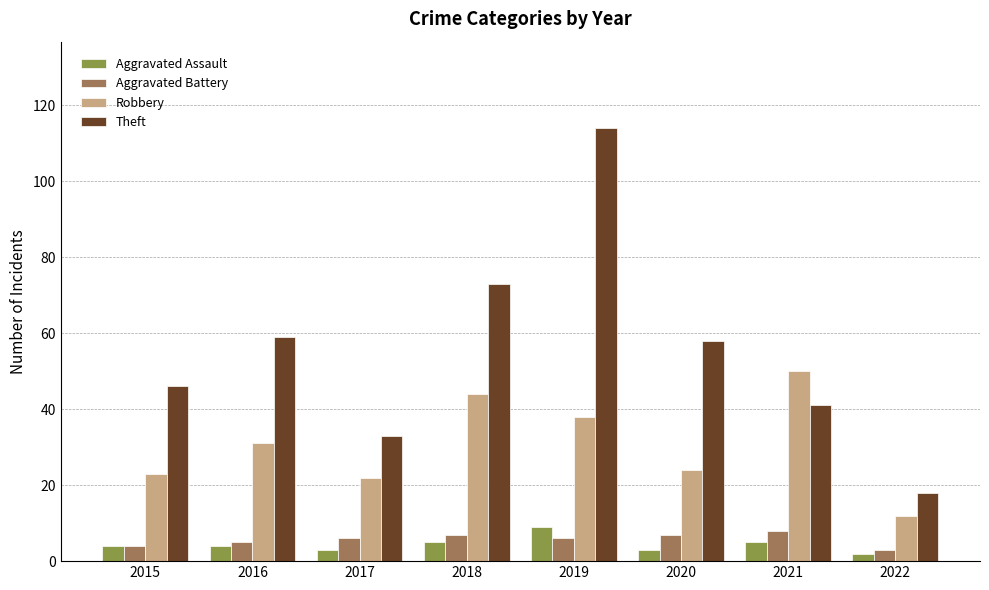

What are all the series names shown in the legend?

Aggravated Assault, Aggravated Battery, Robbery, Theft